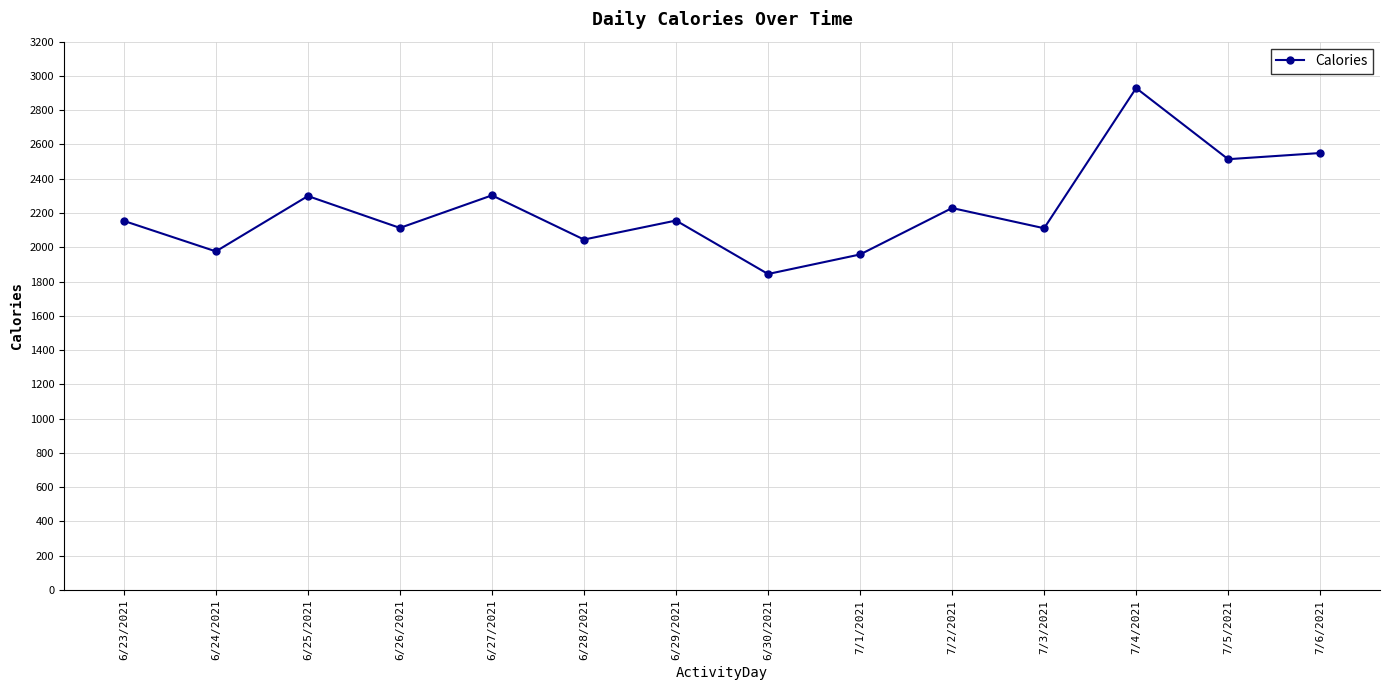

Is it true that the value at 7/4/2021 is 2929?

True